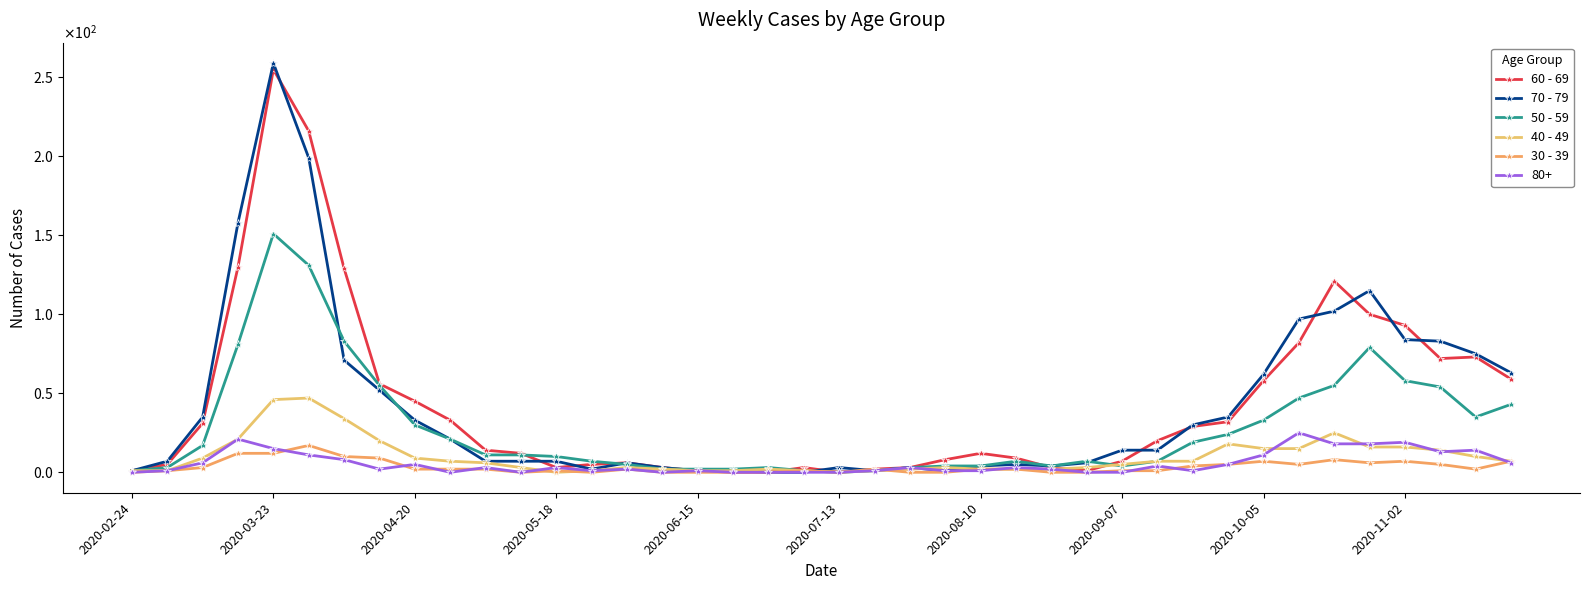

How many data points in 70 - 79 are less than 14?

20